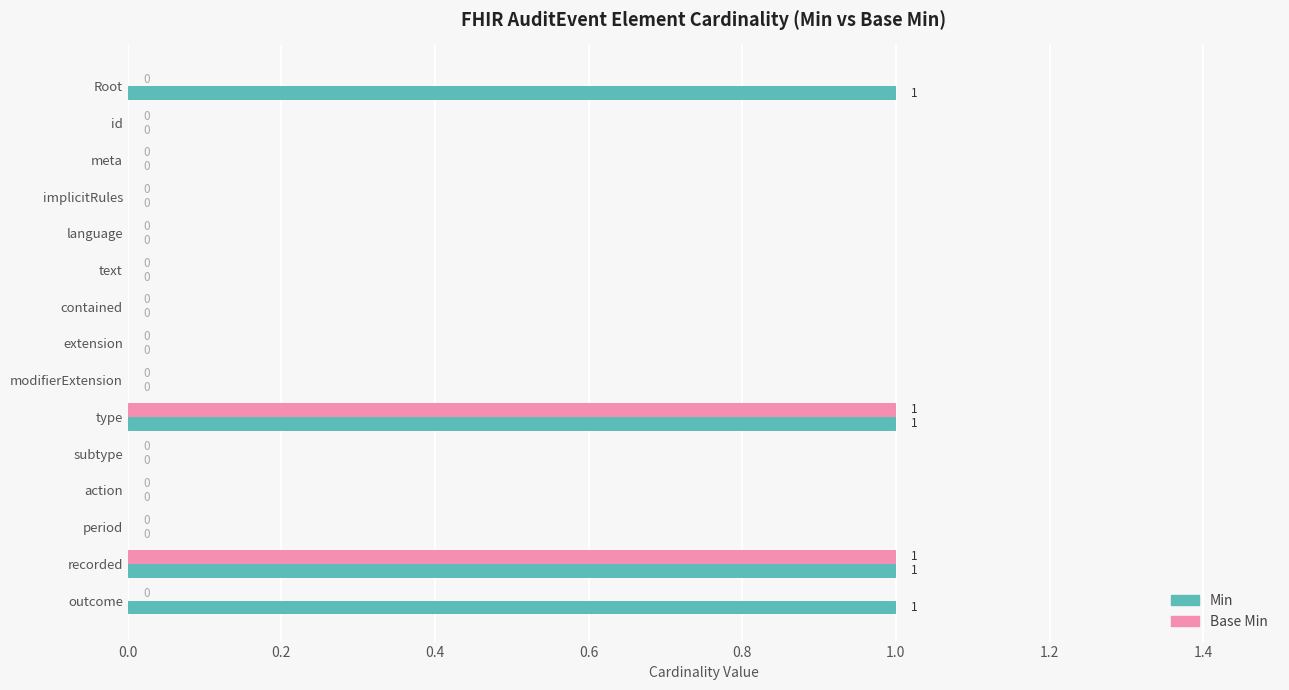

How many values in Min are above zero?

4